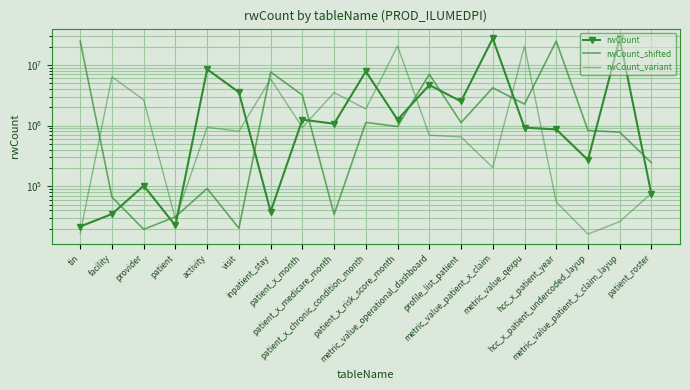

Reading left to right, extract all data points from this chart.

rwCount: 21763.0	34947.0	102225.0	22637.0	8478045.0	3534239.0	38294.0	1252650.0	1073192.0	7801101.0	1244324.0	4660111.0	2505300.0	27307166.0	923359.0	866488.0	270977.0	27307166.0	73645.0
rwCount_shifted: 24576449.4	66280.5	19586.7	31452.3	92002.5	20373.3	7630240.5	3180815.1	34464.6	1127385.0	965872.8	7020990.9	1119891.6	4194099.9	2254770.0	24576449.4	831023.1	779839.2	243879.3
rwCount_variant: 16977.8	6358533.8	2650679.2	28720.5	939487.5	804894.0	5850825.8	933243.0	3495083.2	1878975.0	20480374.5	692519.2	649866.0	203232.8	20480374.5	55233.8	16322.2	26210.2	76668.8